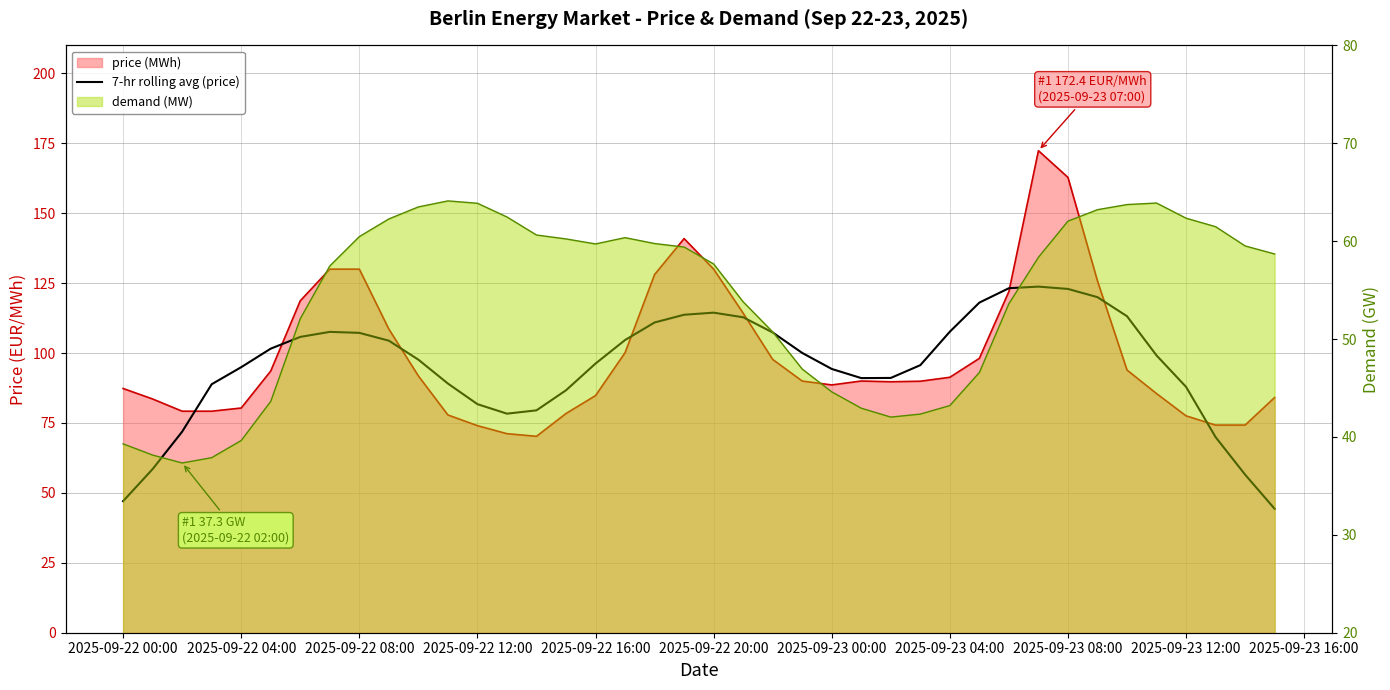

Between 27 and 14, which is larger?

27